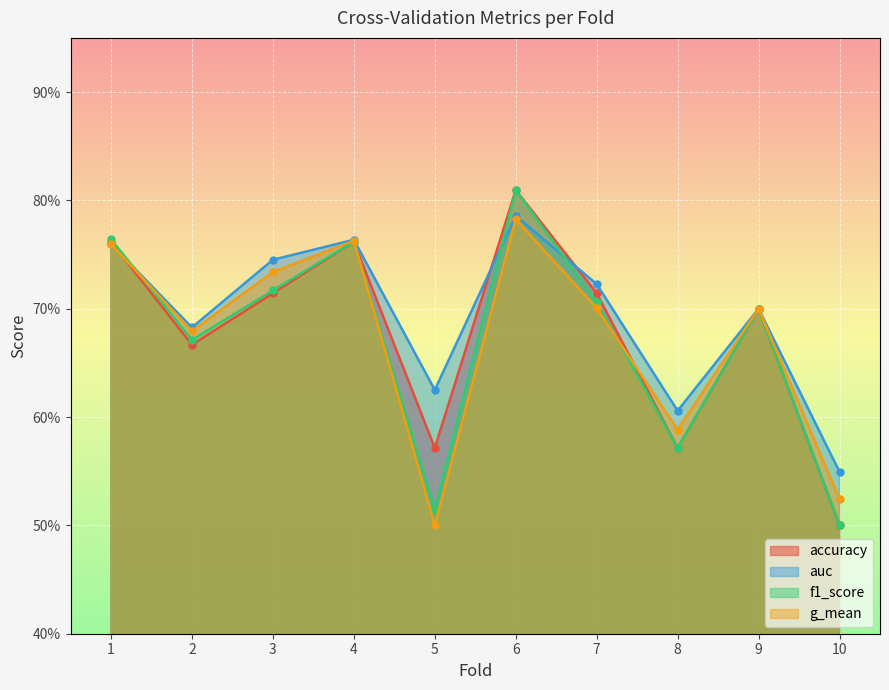

Reading left to right, what are all the values shown in this chart?

accuracy: 1=0.8	2=0.7	3=0.7	4=0.8	5=0.6	6=0.8	7=0.7	8=0.6	9=0.7	10=0.5
auc: 1=0.8	2=0.7	3=0.7	4=0.8	5=0.6	6=0.8	7=0.7	8=0.6	9=0.7	10=0.5
f1_score: 1=0.8	2=0.7	3=0.7	4=0.8	5=0.5	6=0.8	7=0.7	8=0.6	9=0.7	10=0.5
g_mean: 1=0.8	2=0.7	3=0.7	4=0.8	5=0.5	6=0.8	7=0.7	8=0.6	9=0.7	10=0.5